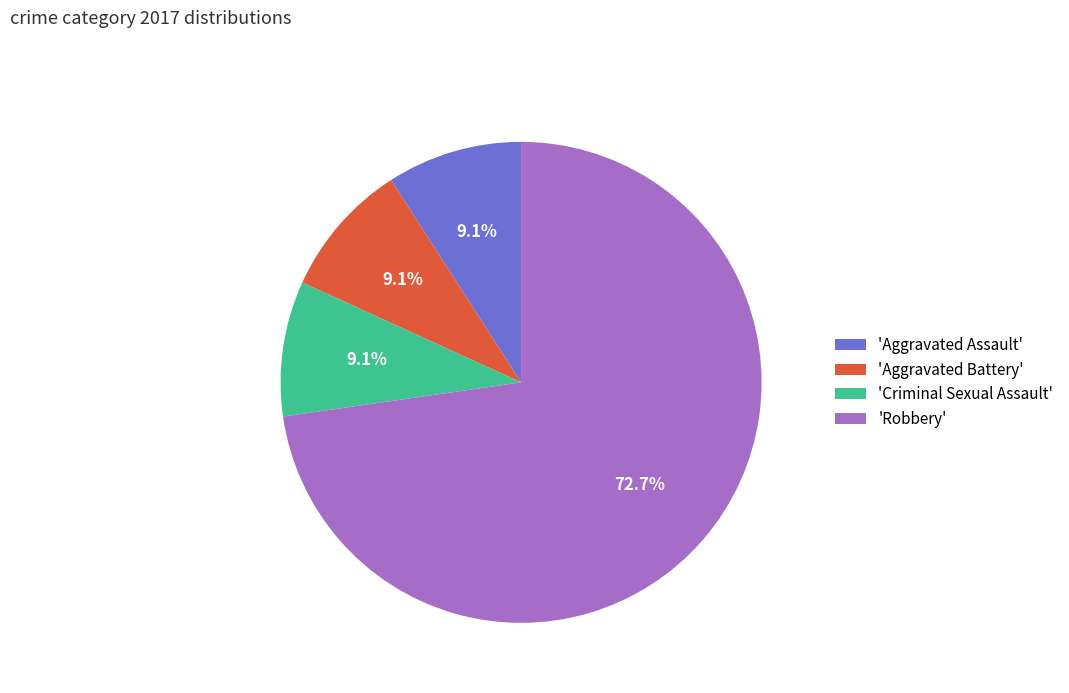

Which category accounts for the majority?

'Robbery'